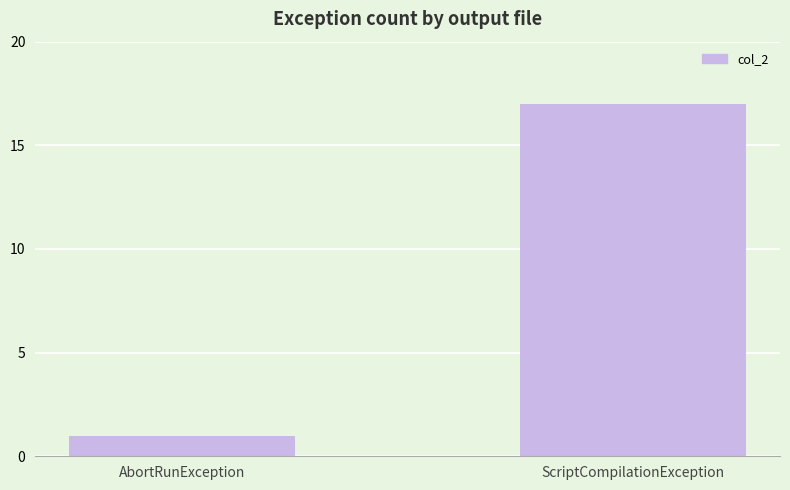

List the labels in order of value, largest first.

ScriptCompilationException, AbortRunException